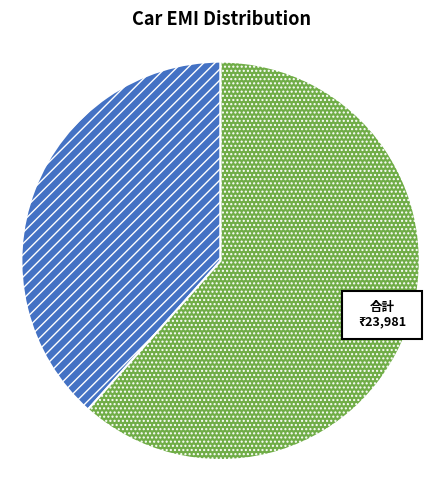

Rank the categories by value from highest to lowest.

Volkswagen Vento, Volkswagen Polo